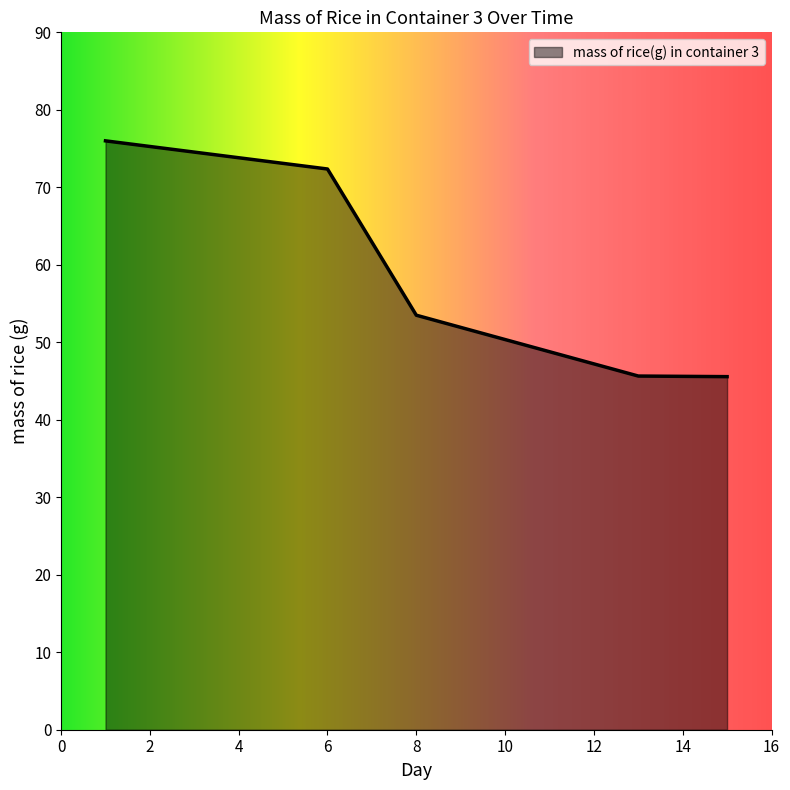

What is the difference between the maximum and minimum values?

30.4